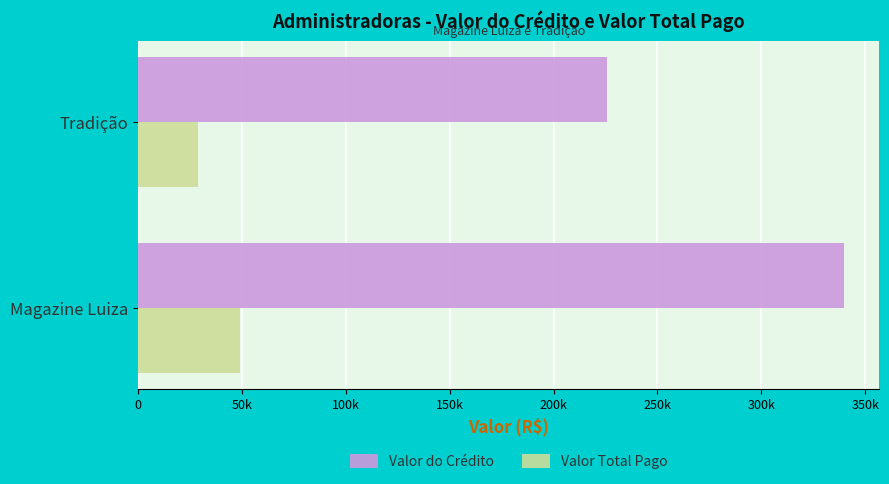

At which label is Valor Total Pago closest to 38954?

Tradição